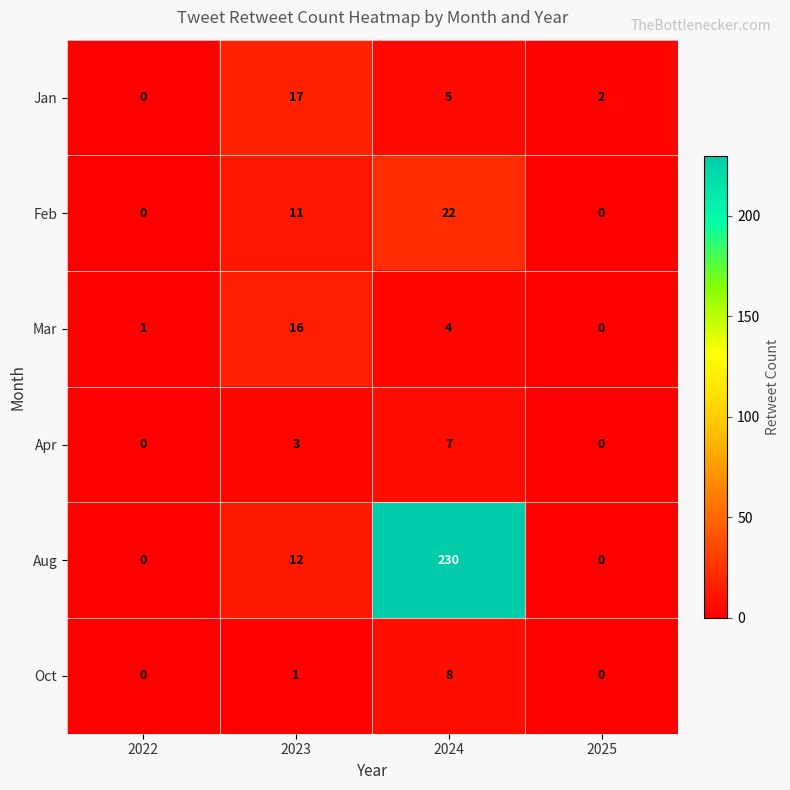

Reading left to right, extract all data points from this chart.

Jan: 0	17	5	2
Feb: 0	11	22	0
Mar: 1	16	4	0
Apr: 0	3	7	0
Aug: 0	12	230	0
Oct: 0	1	8	0